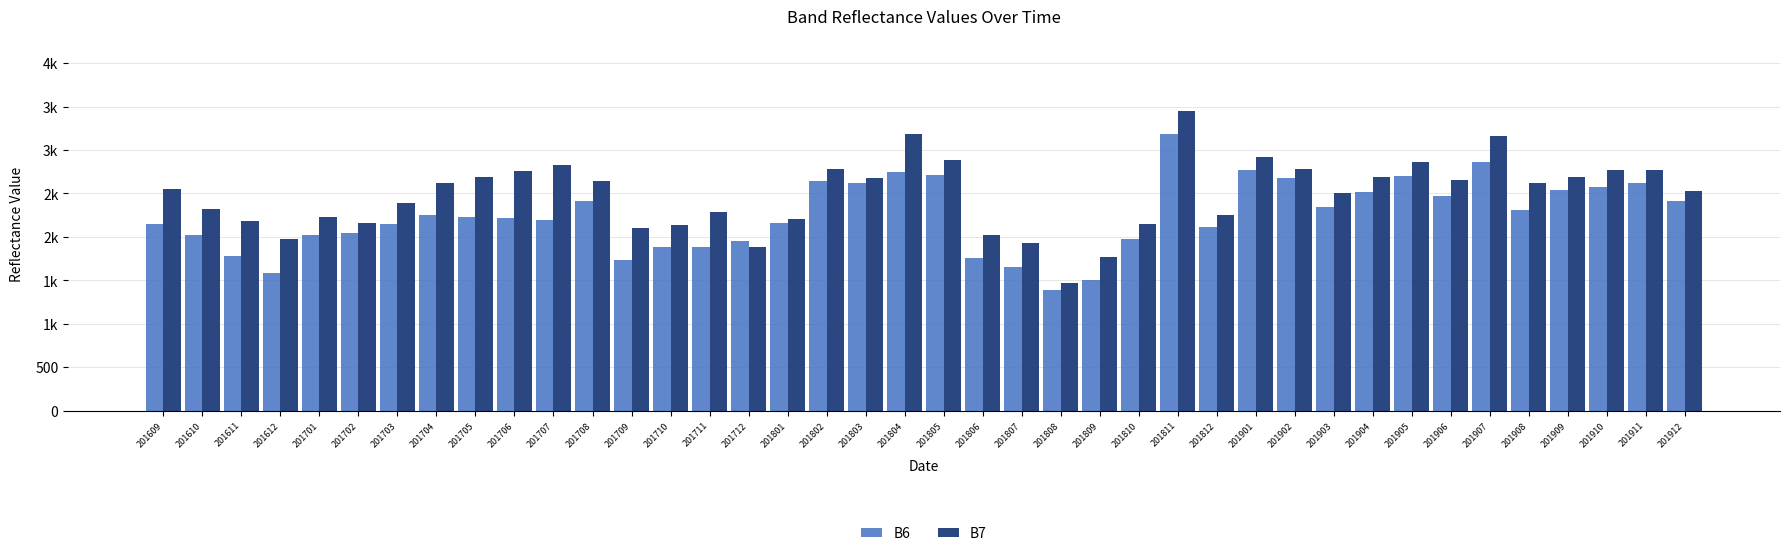

The value of B6 at 201711 is 1887. True or false?

True